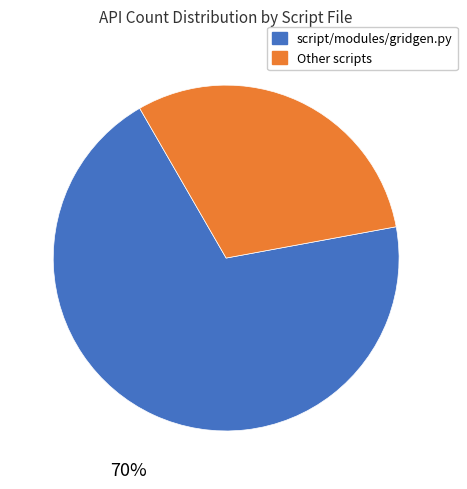

Is there any slice that represents more than half of the pie?

Yes